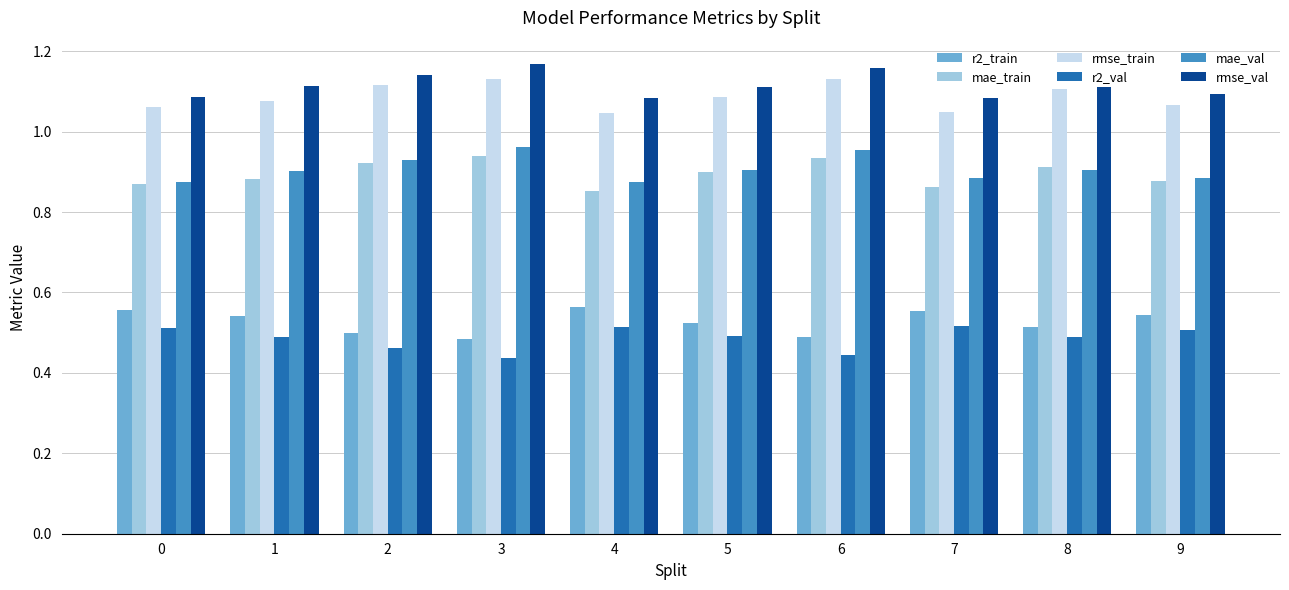

What is the total value across all series at 1?

5.0